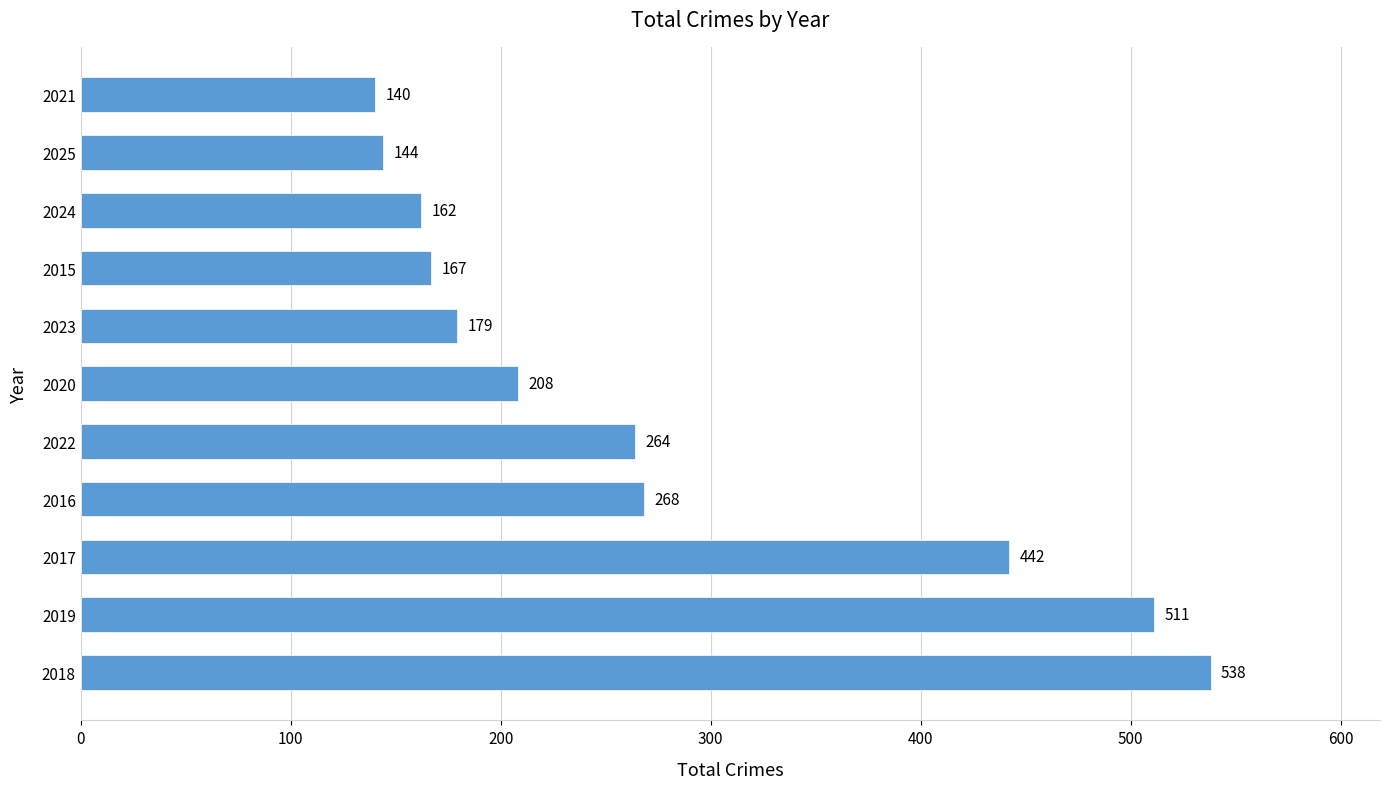

Between 2024 and 2016, which is larger?

2016